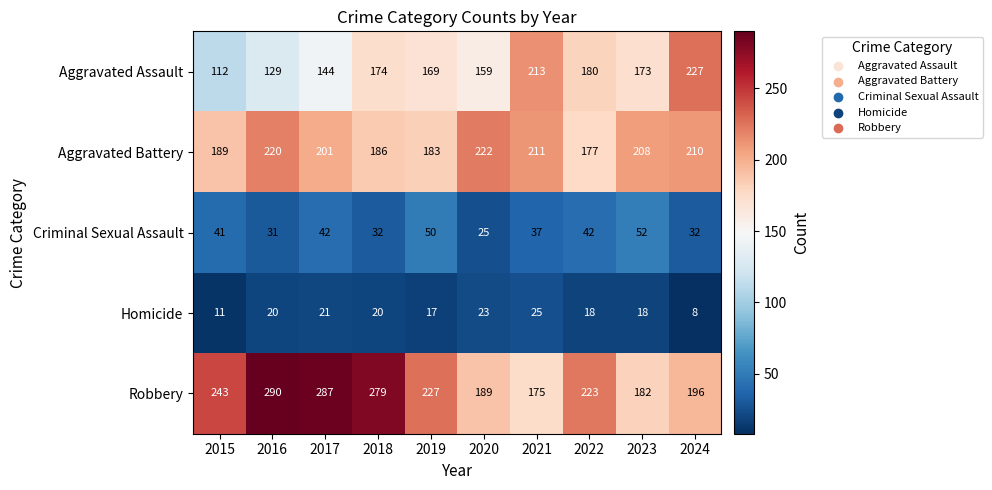

The Aggravated Assault series shows 63 at 2020. True or false?

False